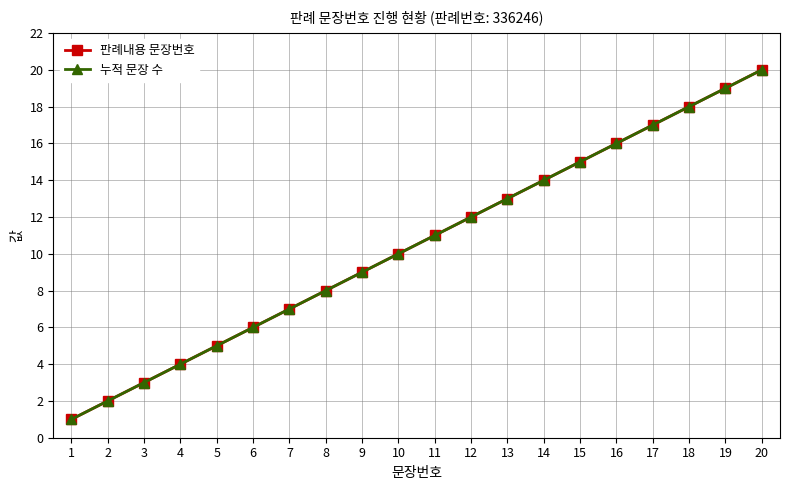

What is the sum of the 판례내용 문장번호 values at 14 and 1?

15